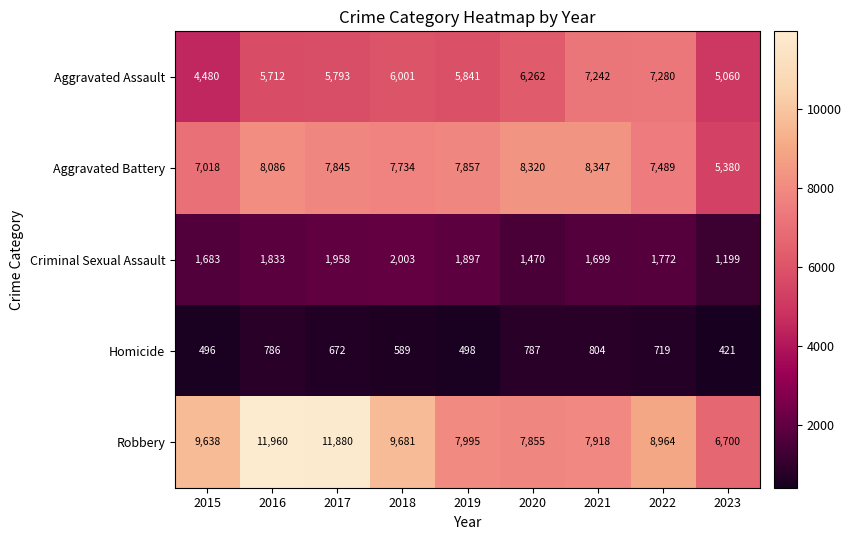

What is the maximum value shown in the chart?

11960